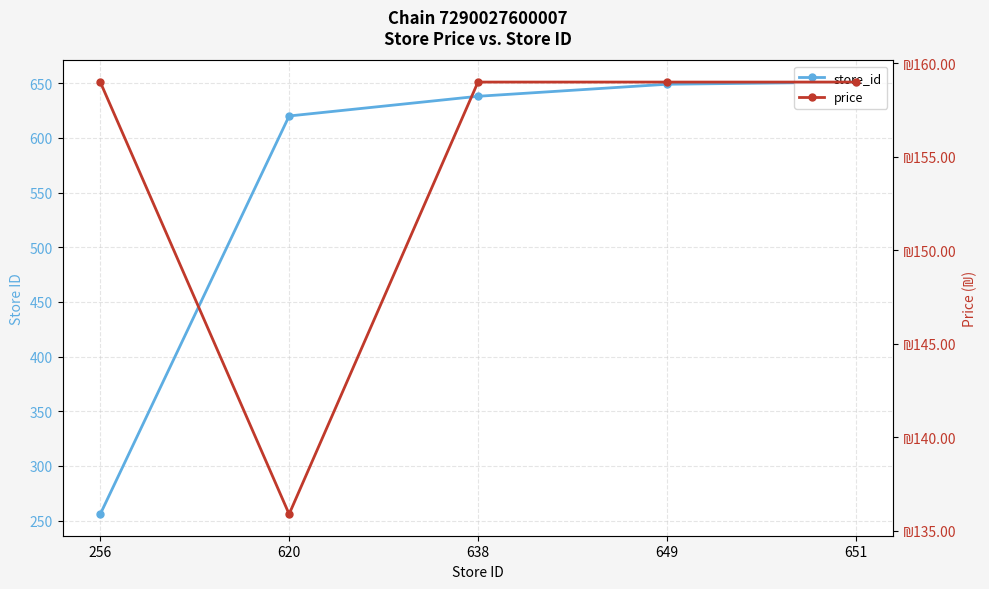

The store_id series shows 1137.1 at 649. True or false?

False